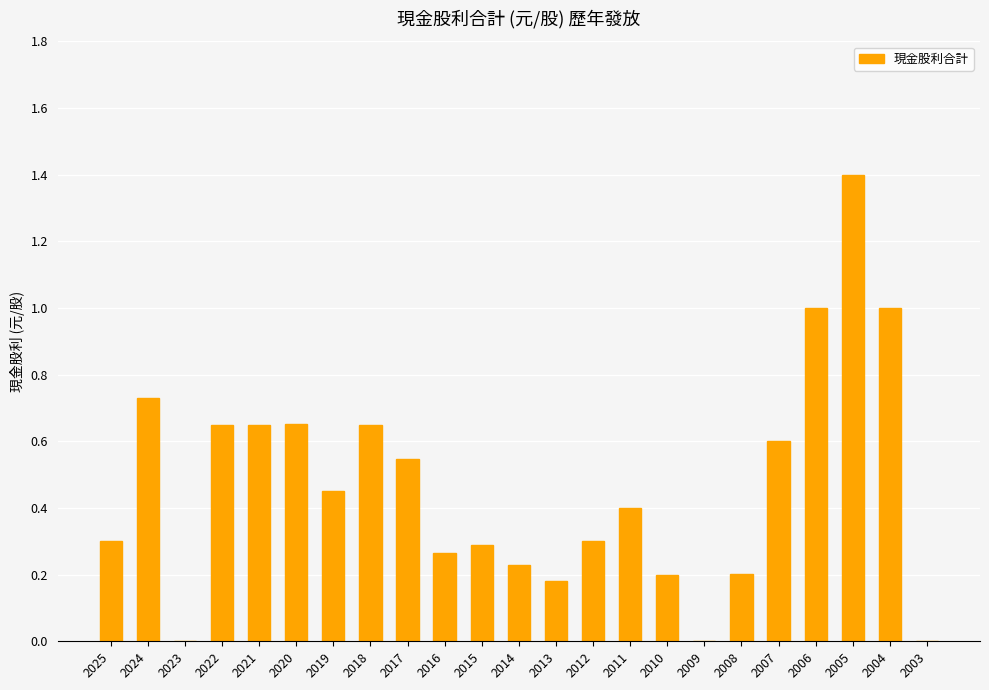

What is the maximum value shown in the chart?

1.4